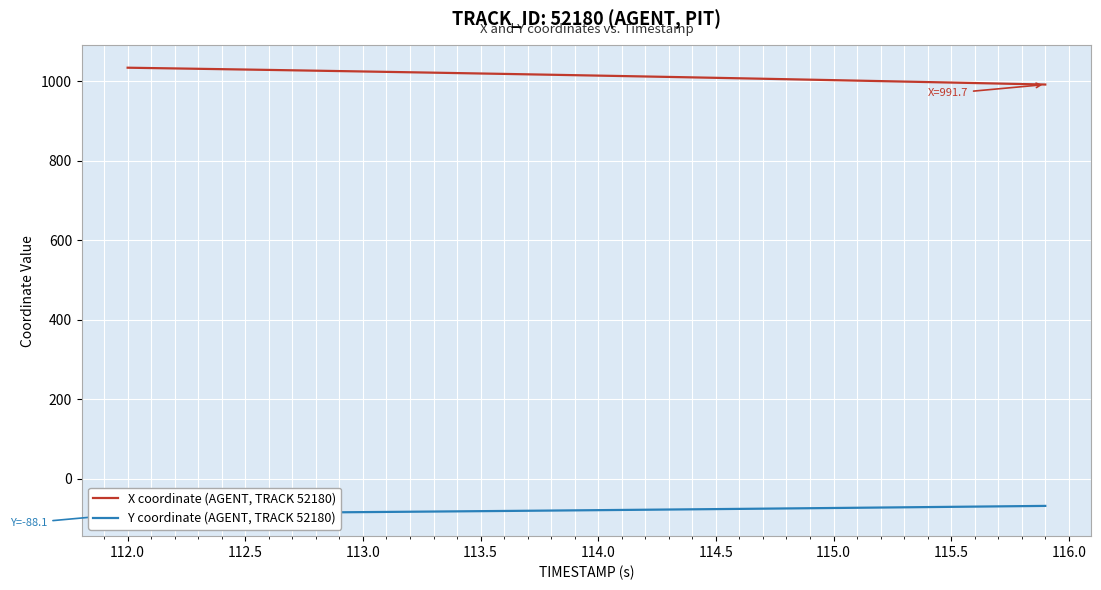

What is the maximum value for X coordinate (AGENT, TRACK 52180)?

1034.1